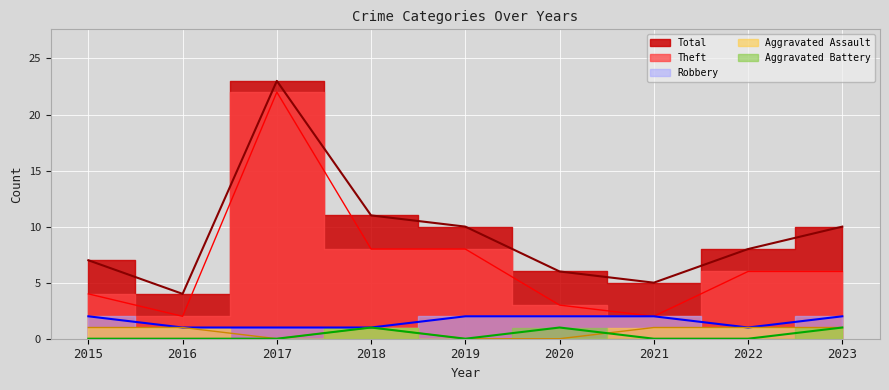

At which label does Robbery reach its minimum?

2016